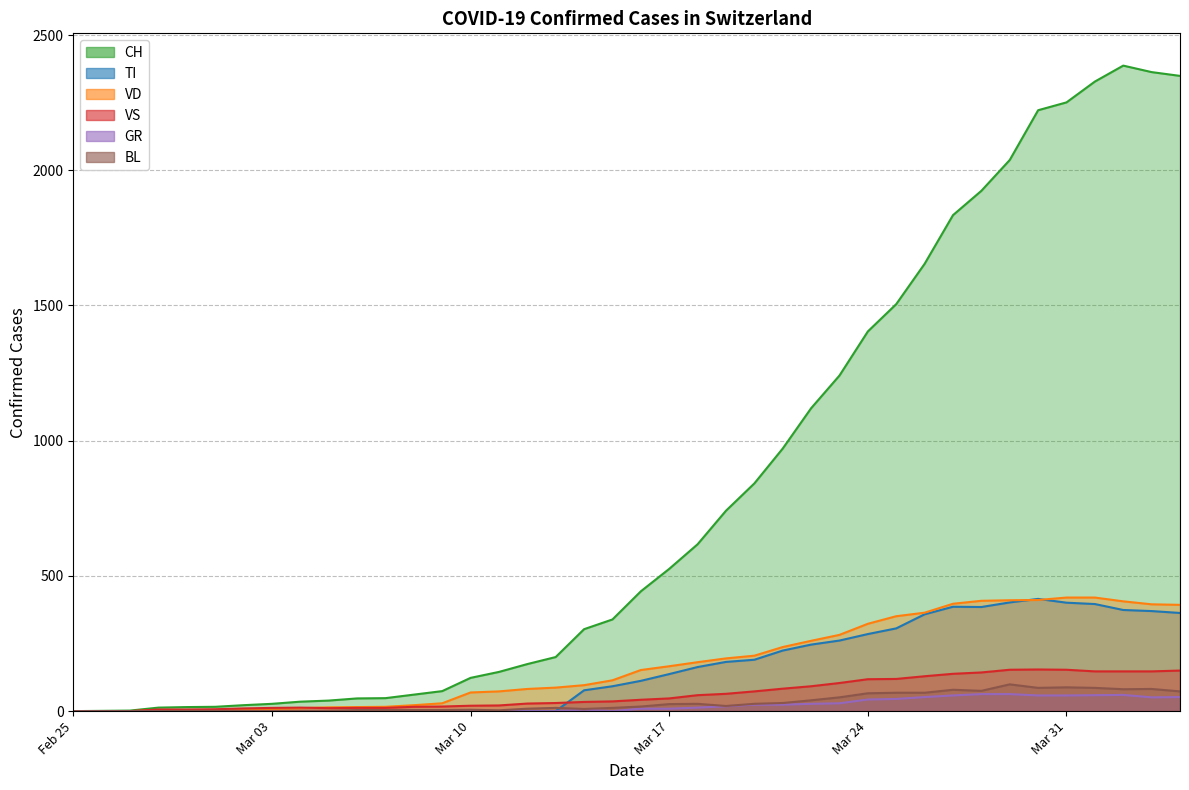

At which label is VD closest to 210?

2020-03-20